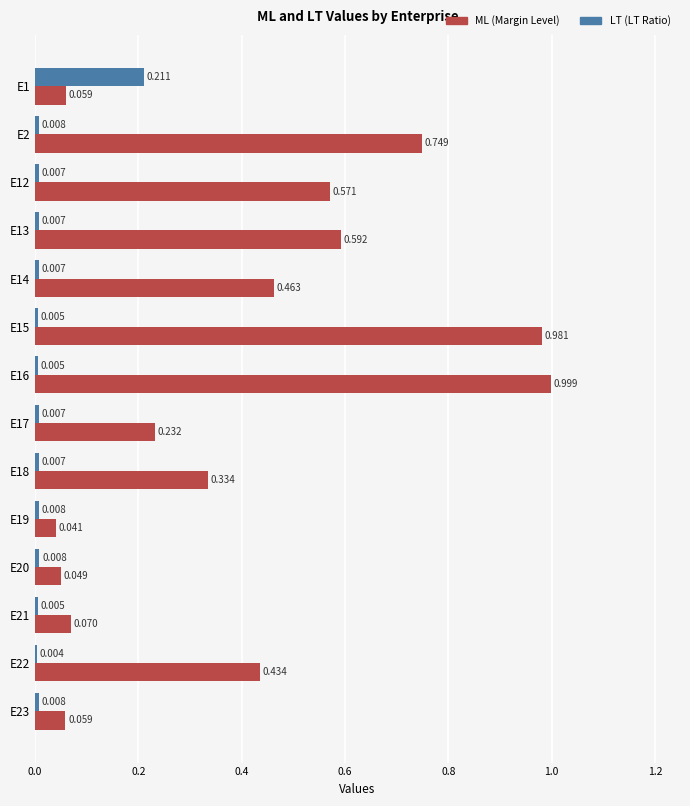

List the series in order of their overall mean, lowest first.

LT (LT Ratio), ML (Margin Level)